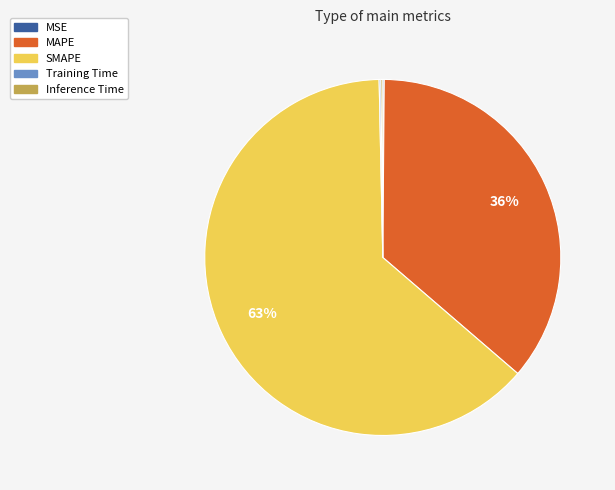

To the nearest percent, what is the average slice percentage?

20%